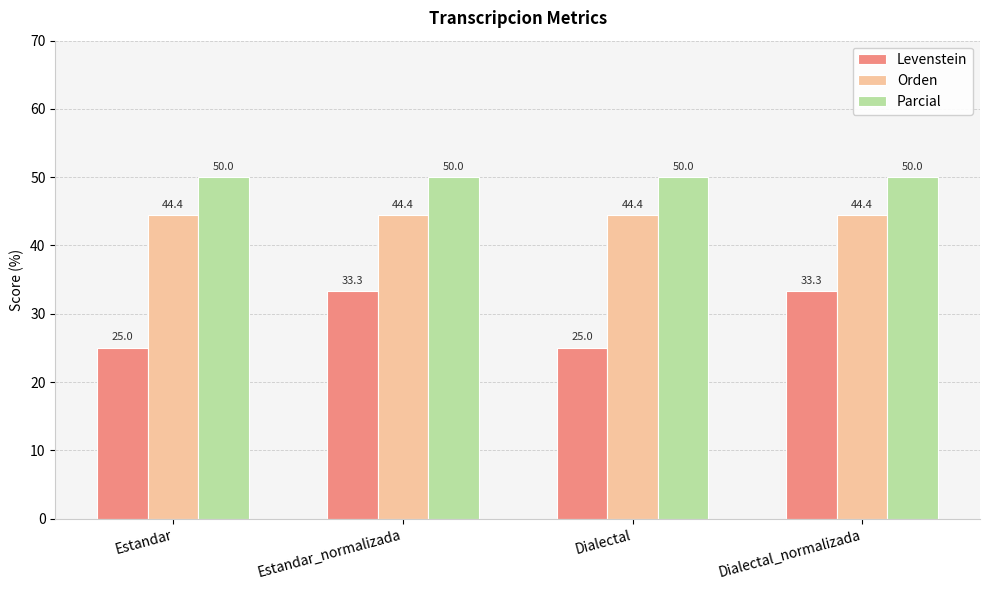

At how many categories does at least one series exceed 35?

4